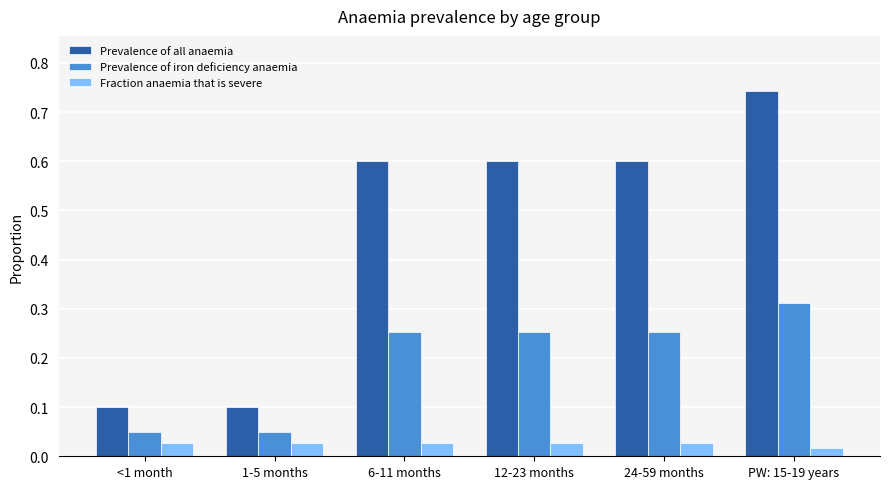

Is it true that Prevalence of all anaemia equals 0.6 at 24-59 months?

True